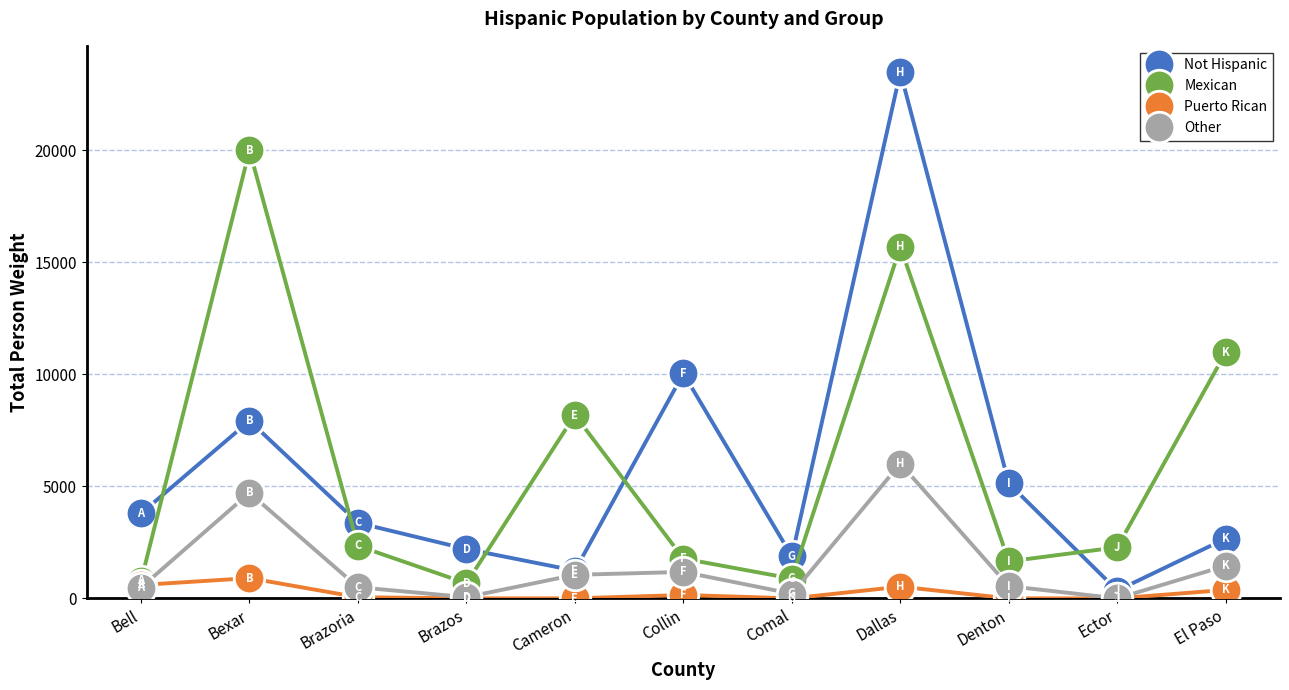

What is the maximum value for Mexican?

19994